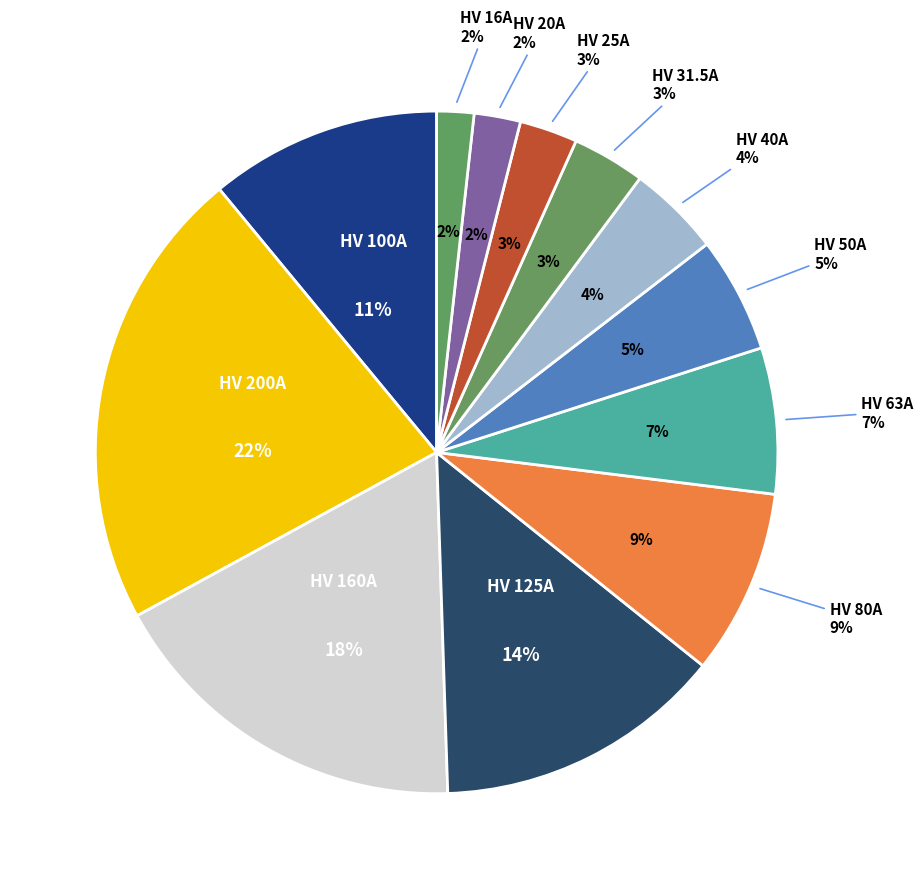

Is it true that HV 16A is 14% of the pie?

False